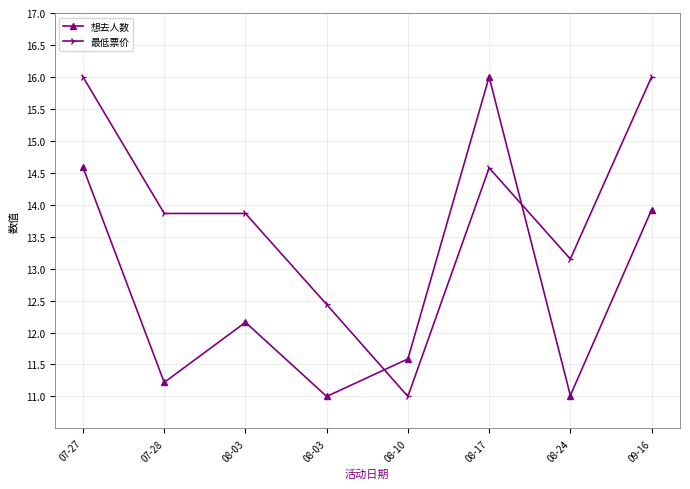

What is the difference between the maximum and minimum values in the 想去人数 series?

5.0